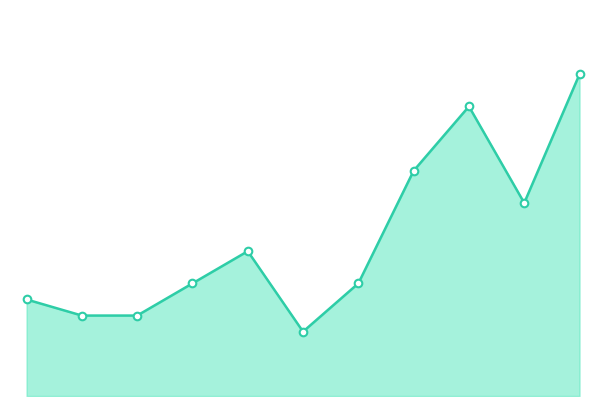

Does the chart have visible grid lines?

No